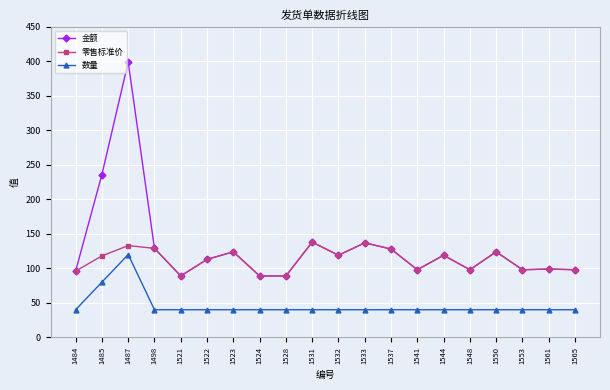

List the series in order of their overall mean, lowest first.

数量, 零售标准价, 金额